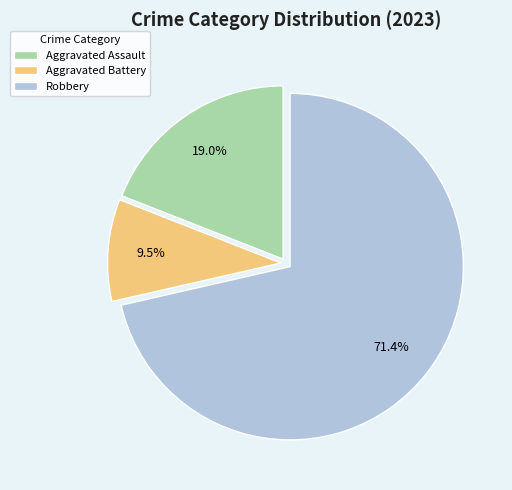

Rank the categories by value from highest to lowest.

Robbery, Aggravated Assault, Aggravated Battery